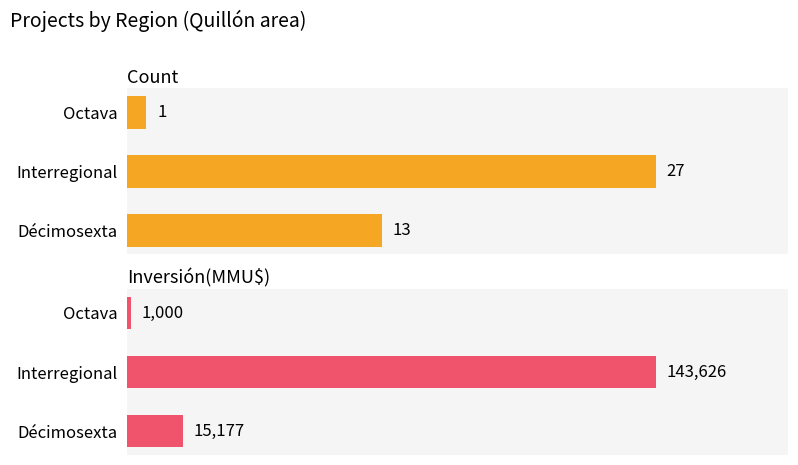

What is the maximum value shown in the chart?

143626